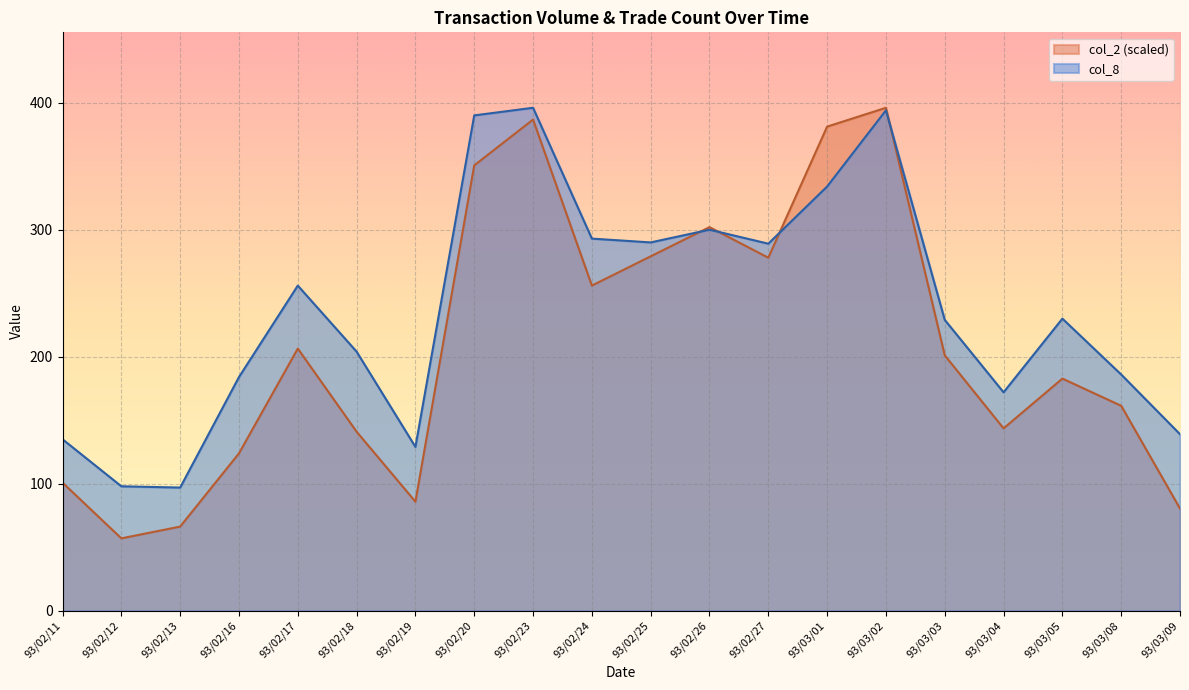

Which series has the largest range (max minus min)?

col_2 (scaled)